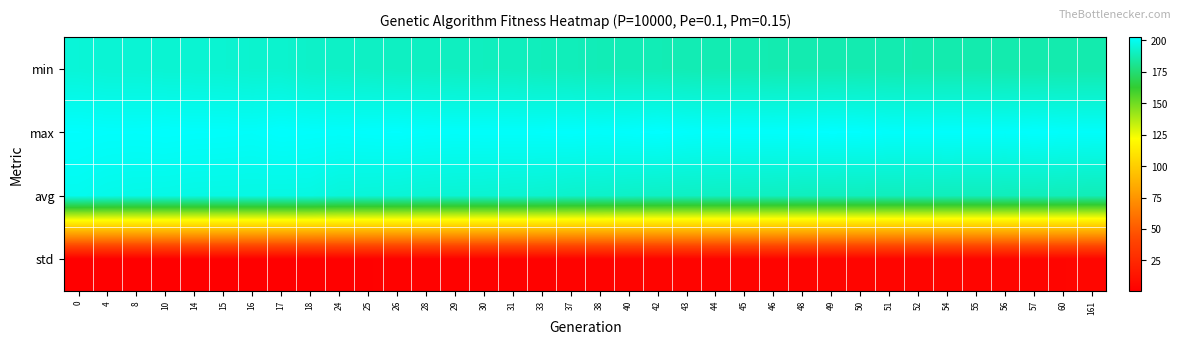

Which has a higher value, 42 or 16?

16